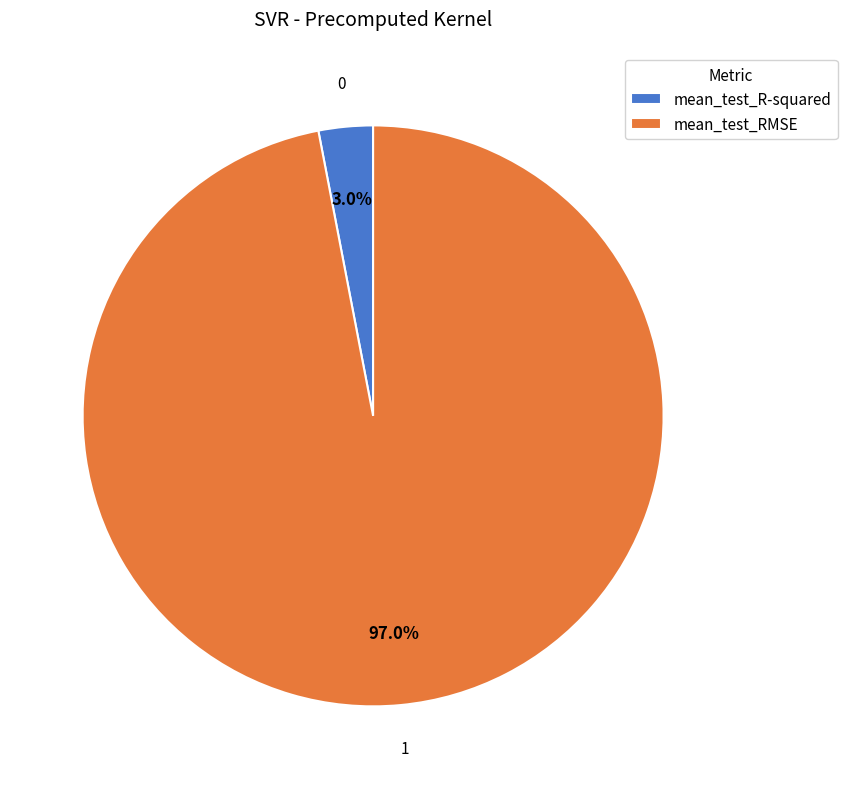

To the nearest percent, what percentage of the pie is mean_test_R-squared?

3%